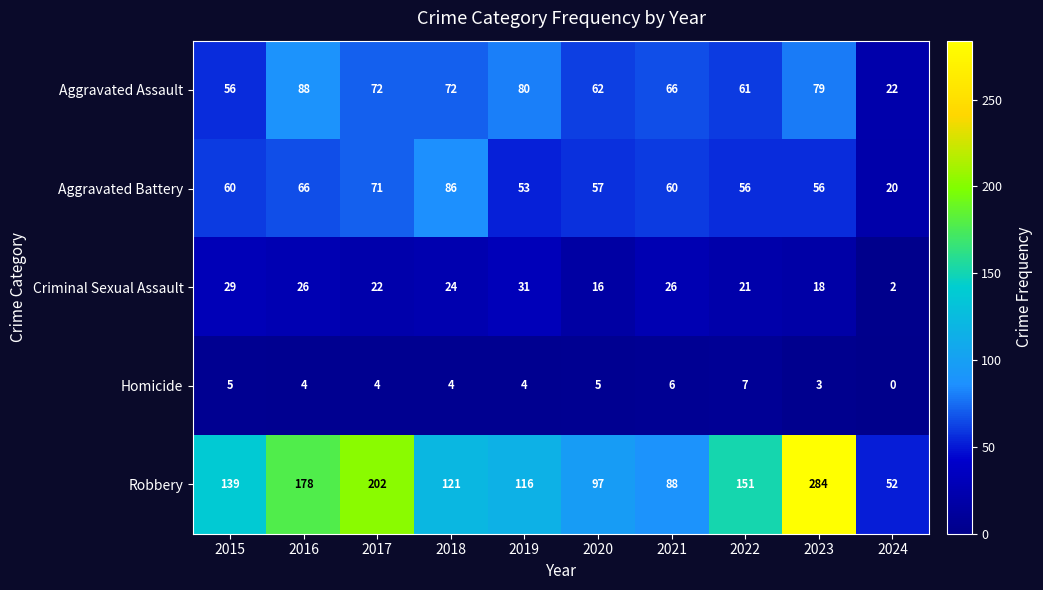

Which series has the largest total across all categories?

Robbery